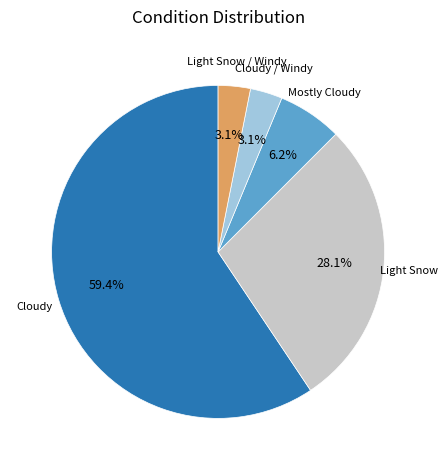

Is there a majority slice in this chart?

Yes